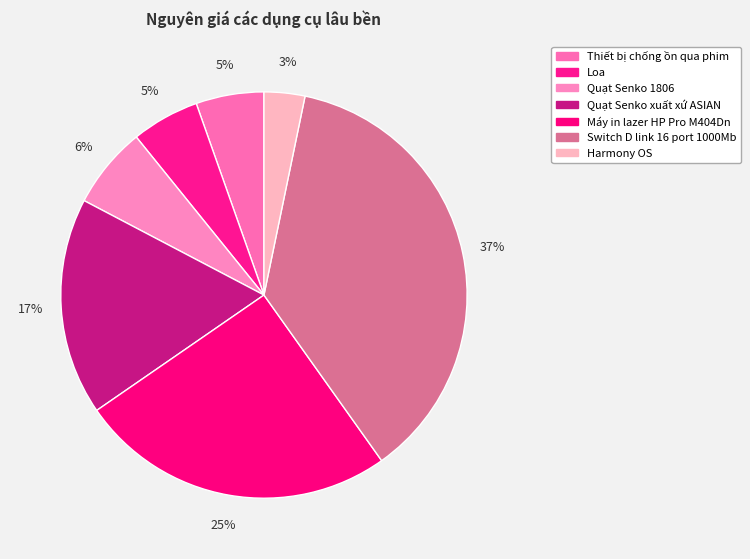

Is Harmony OS the majority of the pie?

No